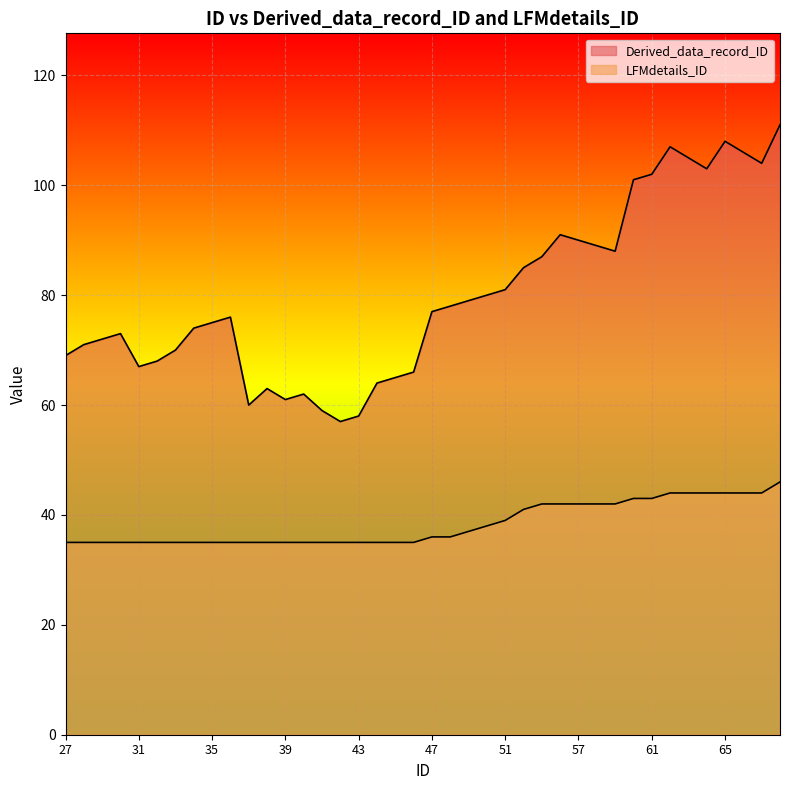

Rank the series by their maximum value, from lowest to highest.

LFMdetails_ID, Derived_data_record_ID